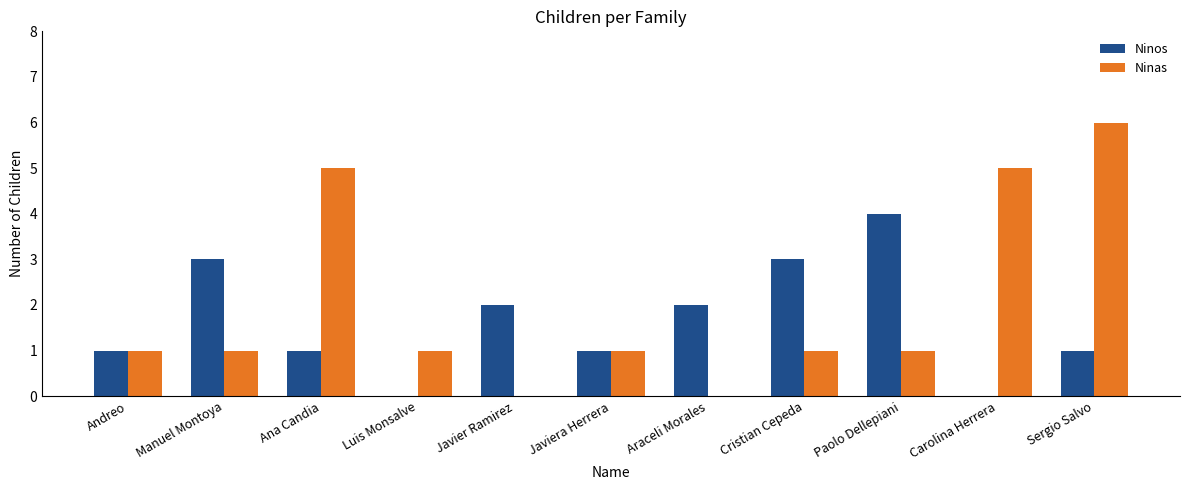

What is the approximate value of Ninos at Manuel Montoya?

3